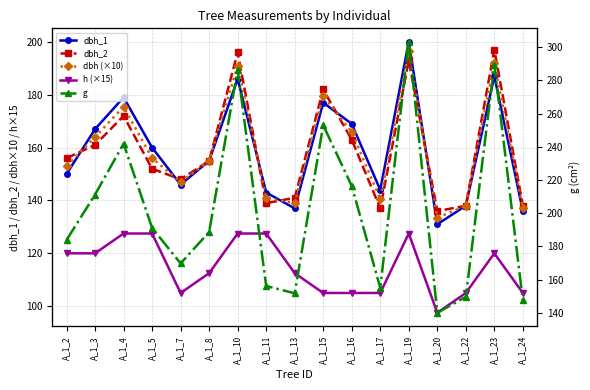

True or false: dbh (×10) and g cross at least once.

False